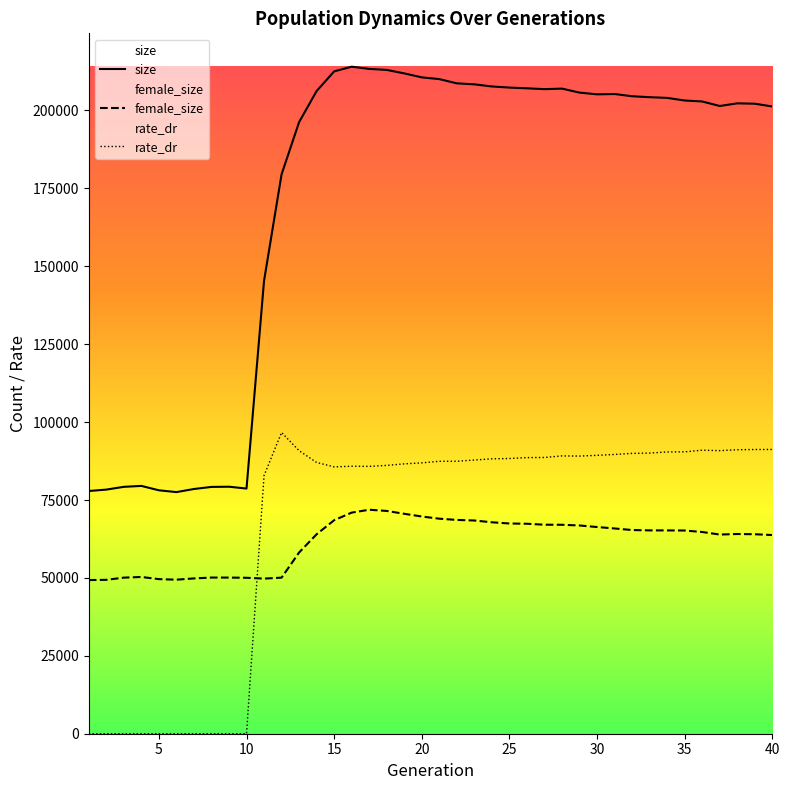

Is this an area chart (filled region under the line)?

No